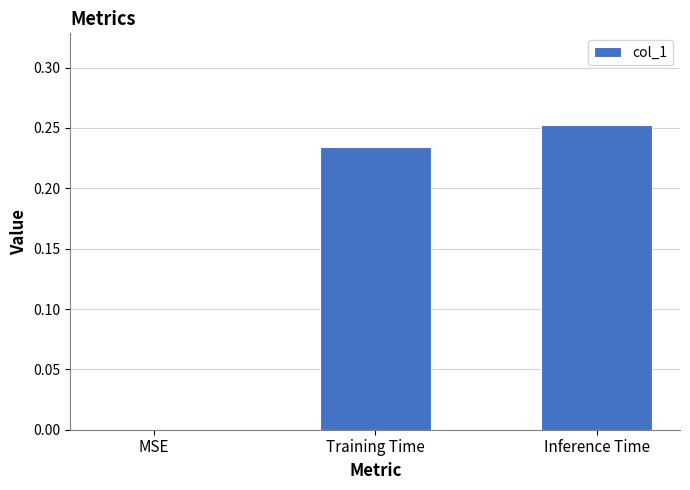

Which label corresponds to the largest value in the chart?

Inference Time